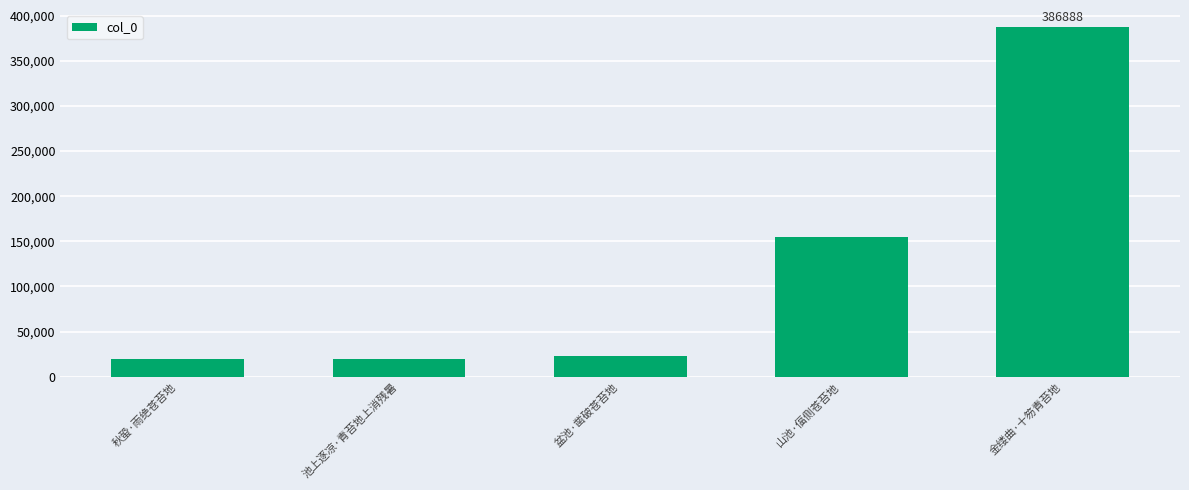

What is the ratio of the value at 盆池·凿破苍苔地 to the value at 池上逐凉·青苔地上消残暑?

1.2